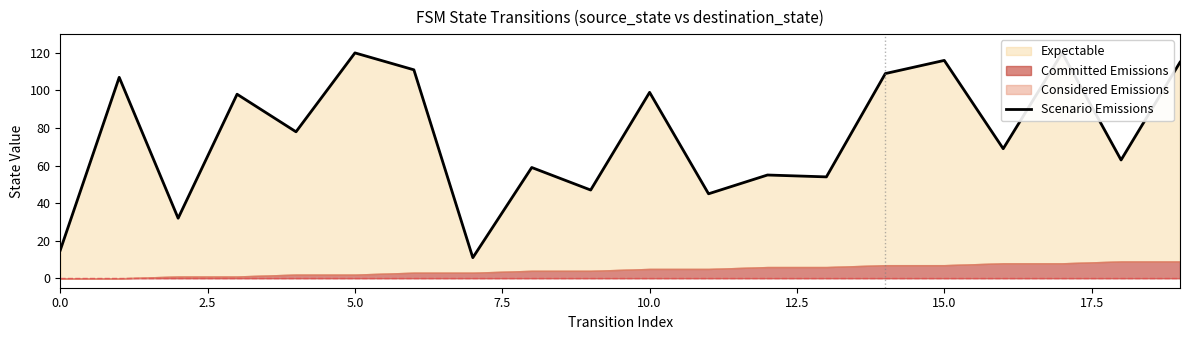

What is the difference between the maximum and minimum values?

109